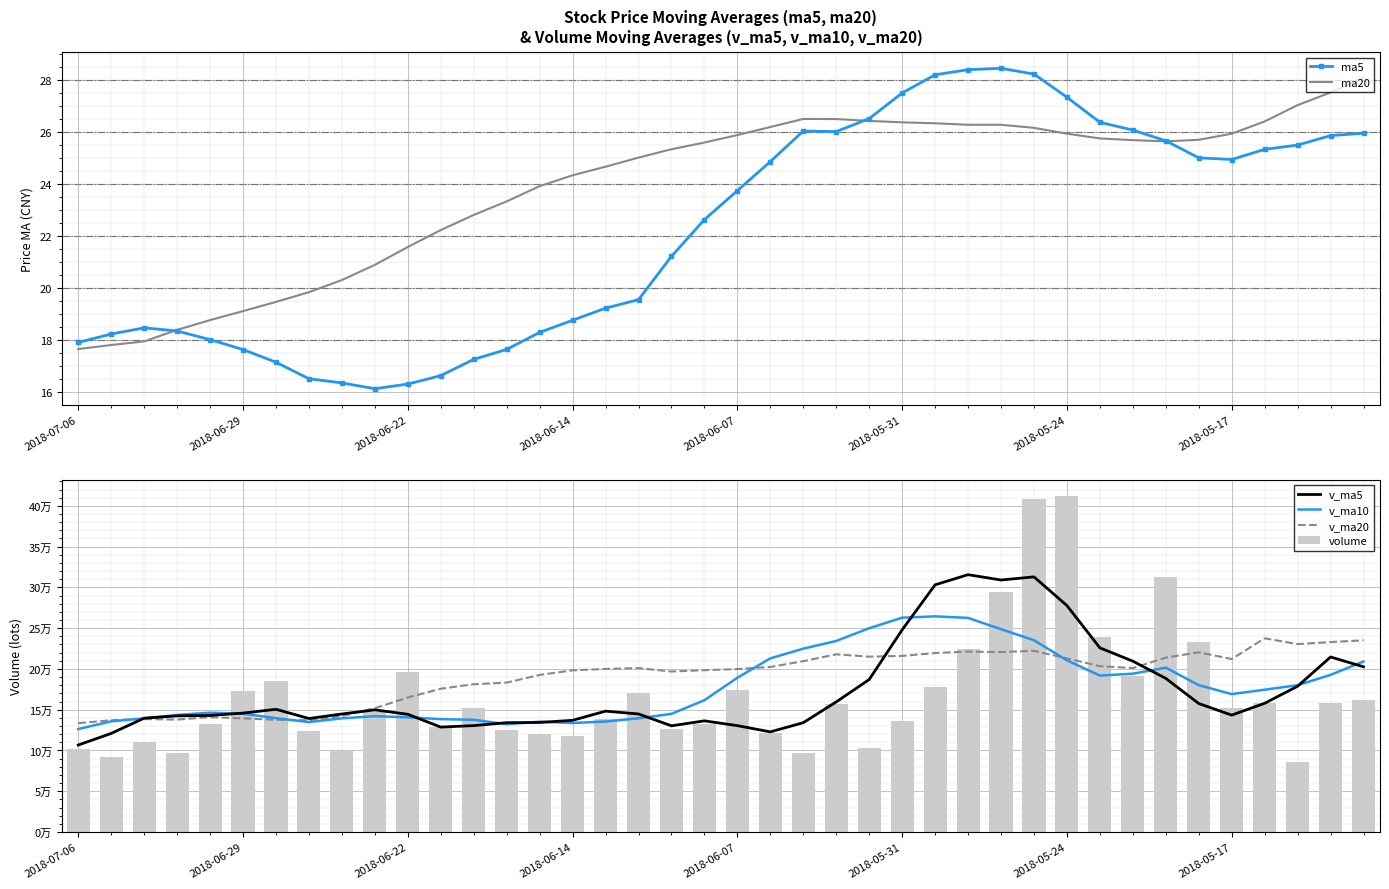

What is the value of the v_ma10 bar at the 37th from the left?

174488.2